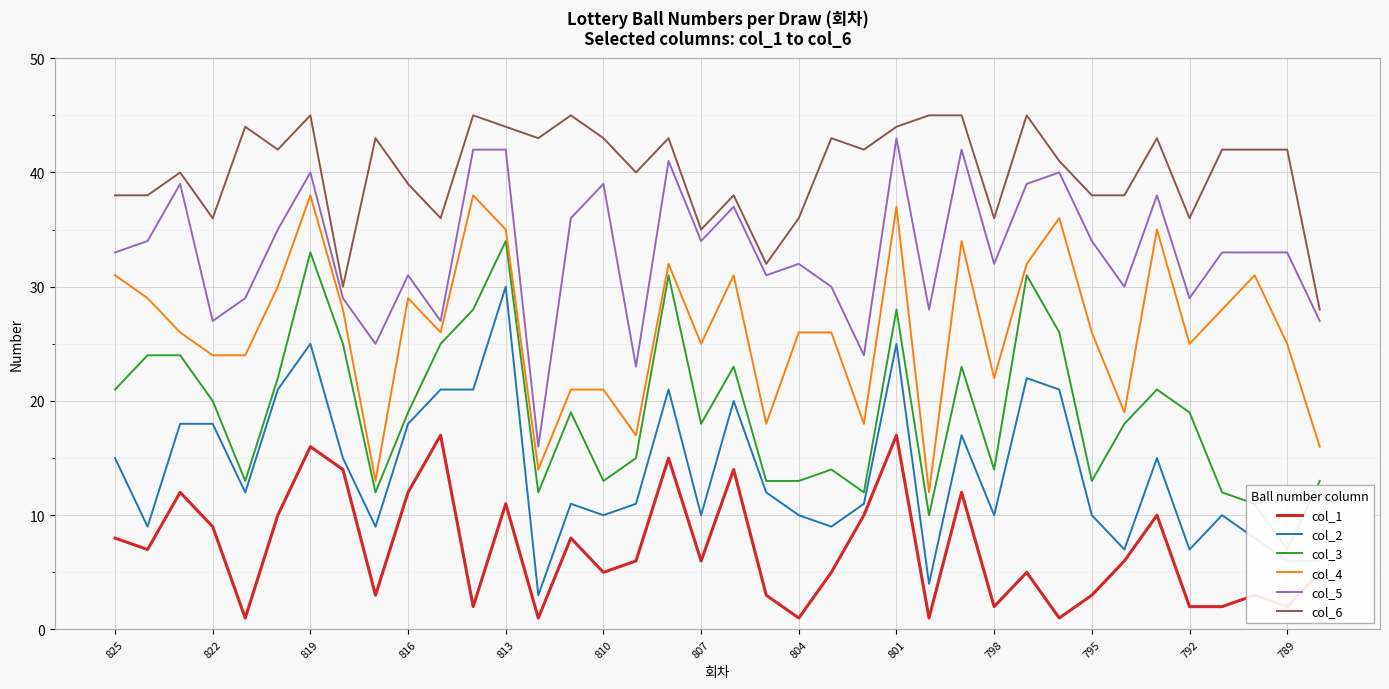

How many values in the col_6 series are below 42?

18